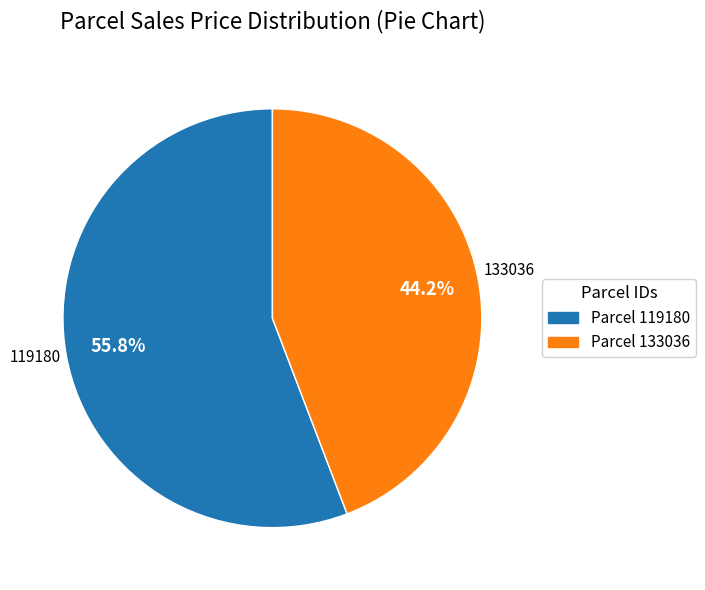

What is the smallest slice in the pie chart?

133036